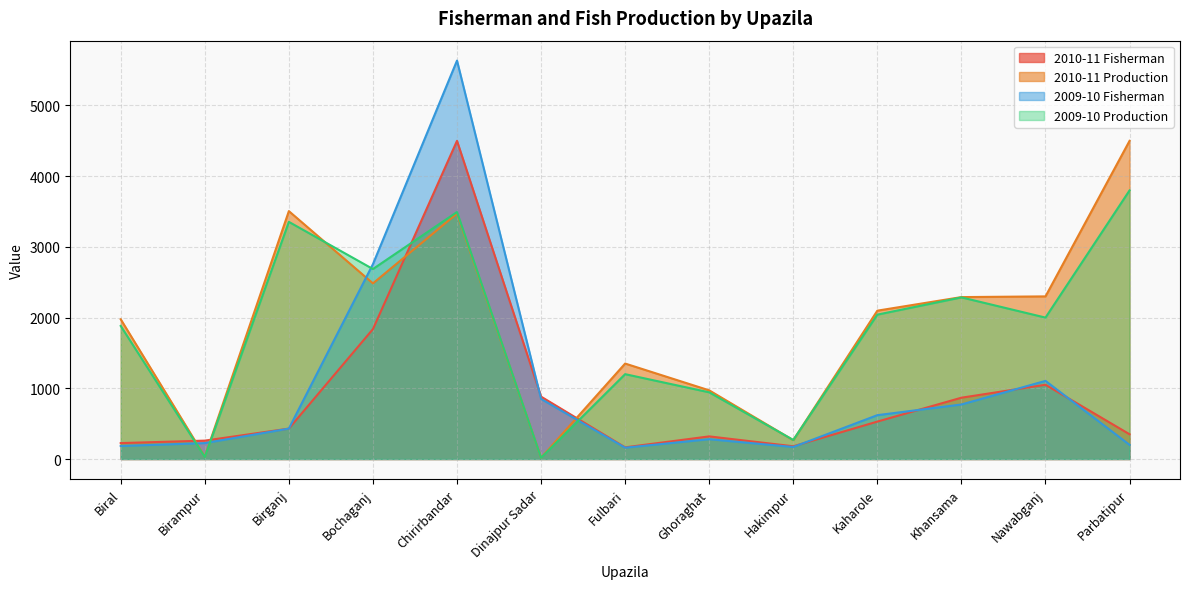

What is the greatest value displayed?

5635